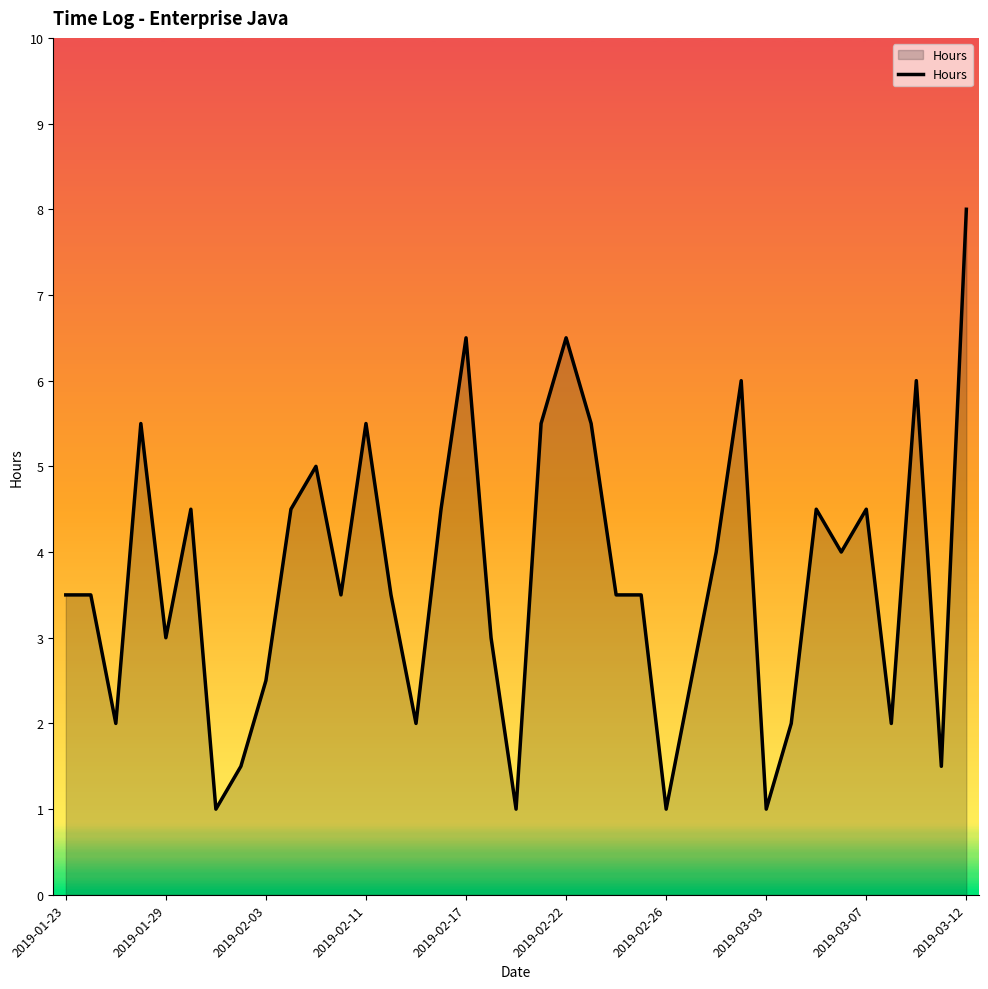

What is the difference between the maximum and minimum values?

7.0